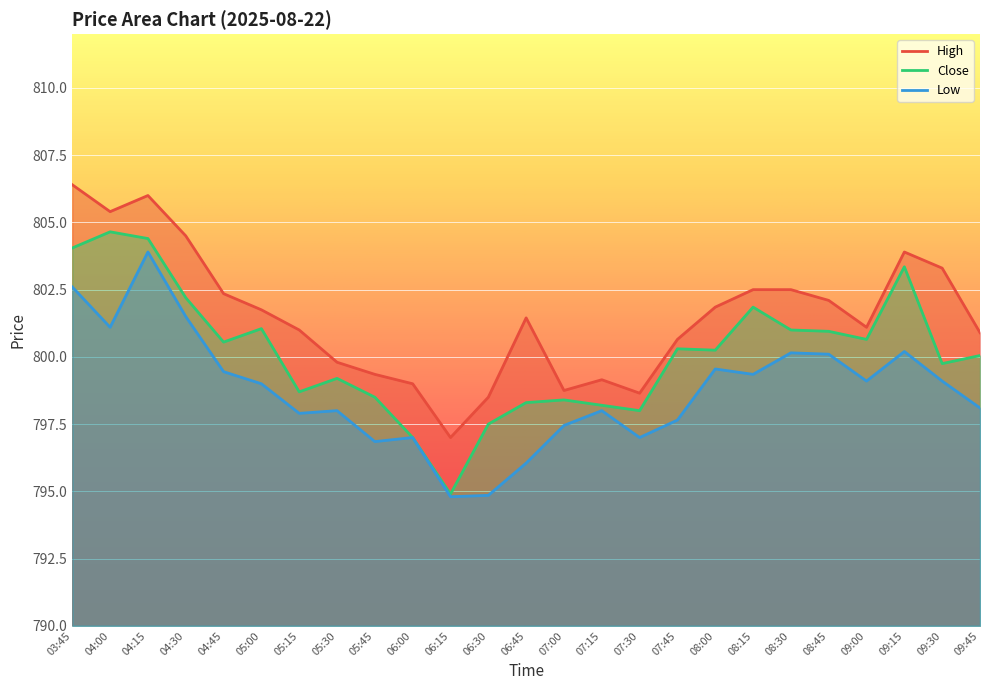

At which category does the chart reach its peak across all series?

03:45